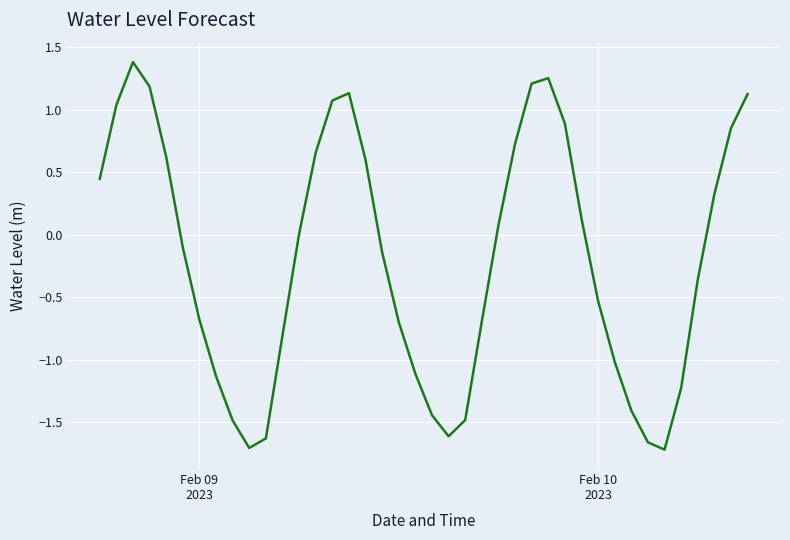

What is the greatest value displayed?

1.4